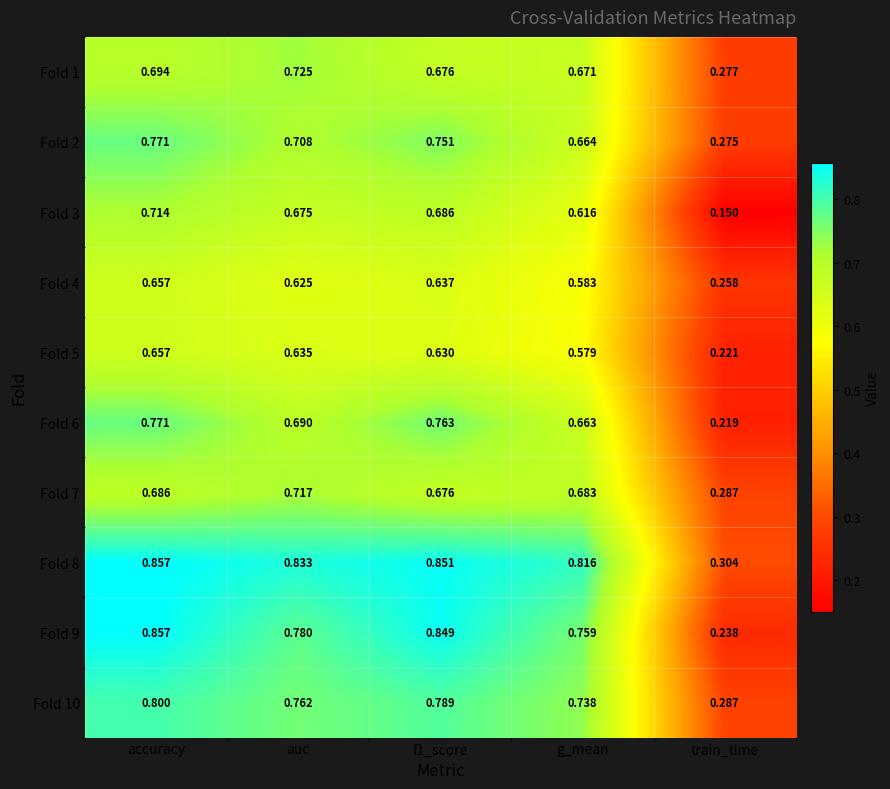

At which category does the chart reach its minimum across all series?

train_time